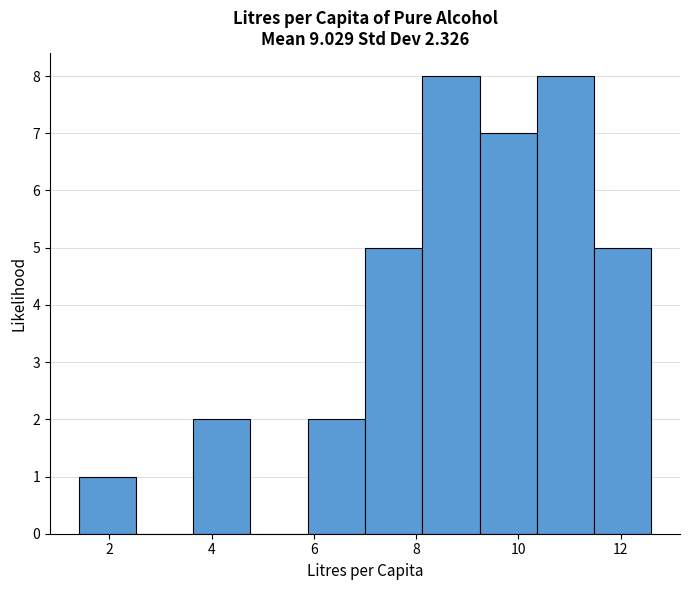

Reading left to right, transcribe this chart: for each bar, give the range it covers on the x-axis and its height. Neither the bar edges nor the heights are printed on the chart, so give them approximately, as read against the axes.

1.40 to 2.52: 1
2.52 to 3.64: 0
3.64 to 4.76: 2
4.76 to 5.88: 0
5.88 to 7.00: 2
7.00 to 8.12: 5
8.12 to 9.24: 8
9.24 to 10.36: 7
10.36 to 11.48: 8
11.48 to 12.60: 5